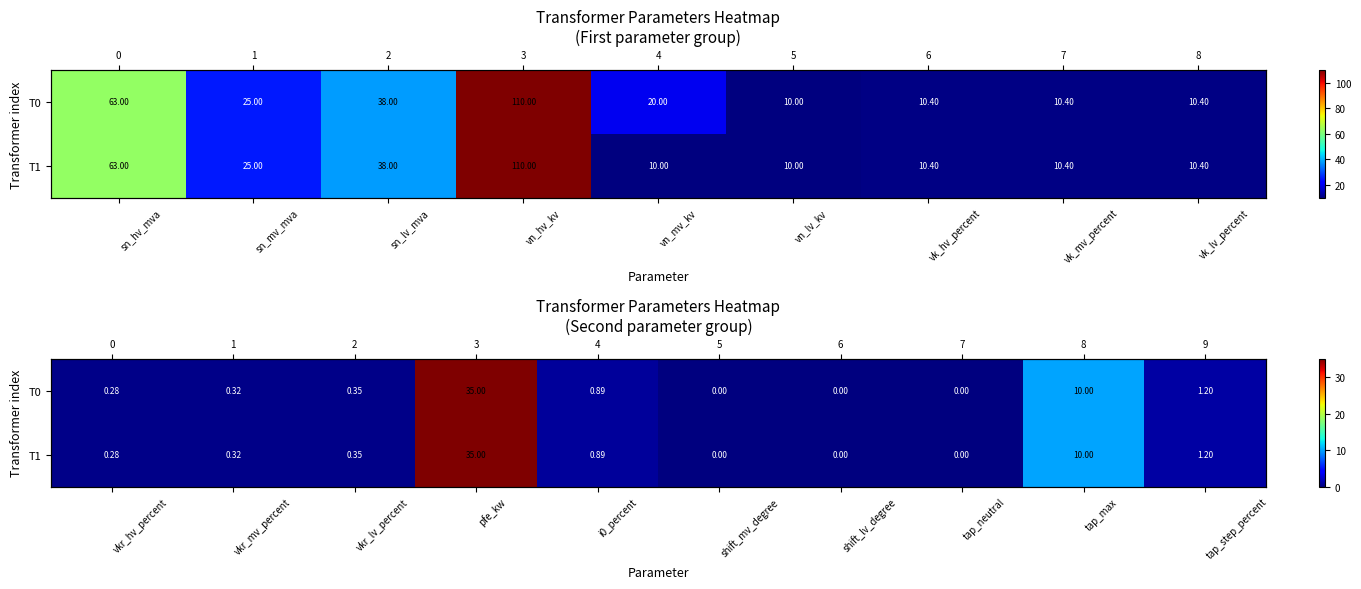

How many values in T0 are above zero?

7